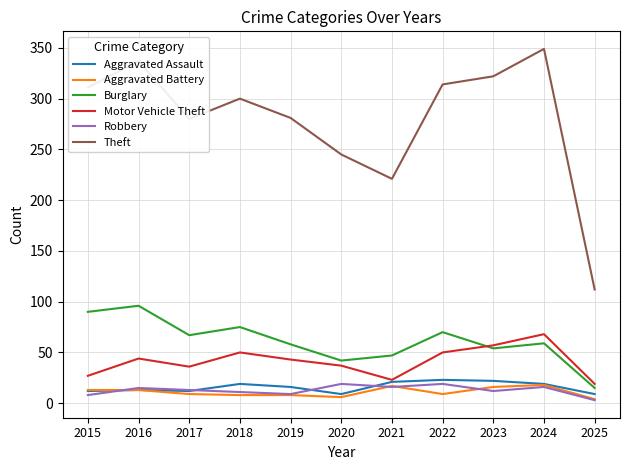

Which series has the largest total across all categories?

Theft